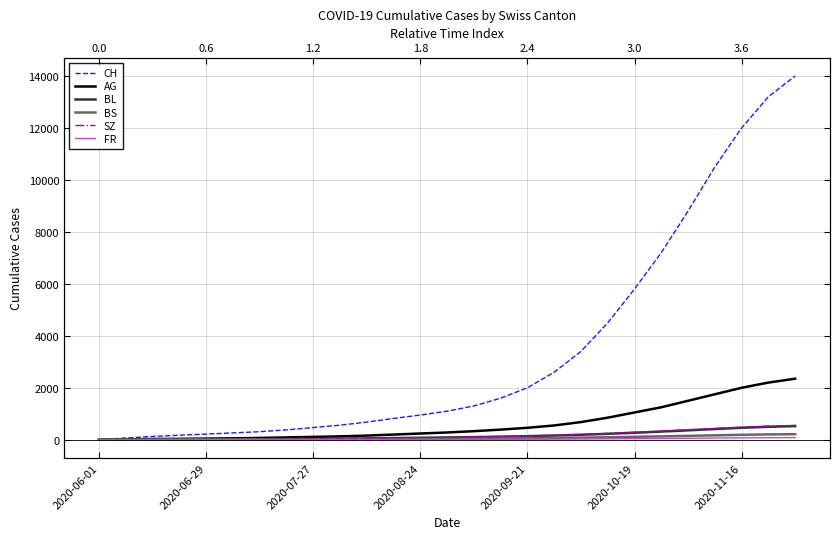

True or false: BS has more than 2 interior local peaks.

False